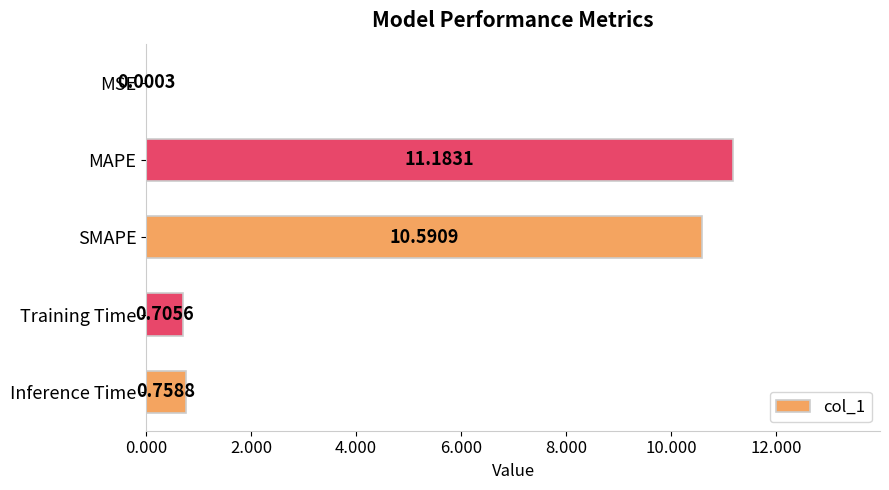

What is the sum of the values at Training Time and MAPE?

11.9